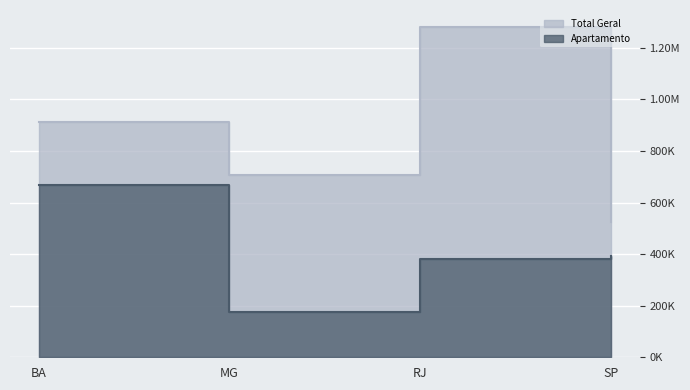

Reading right to left, extract all data points from this chart.

Total Geral: SP=526400	RJ=1283000	MG=709000	BA=913000
Apartamento: SP=394400	RJ=380000	MG=175000	BA=670000